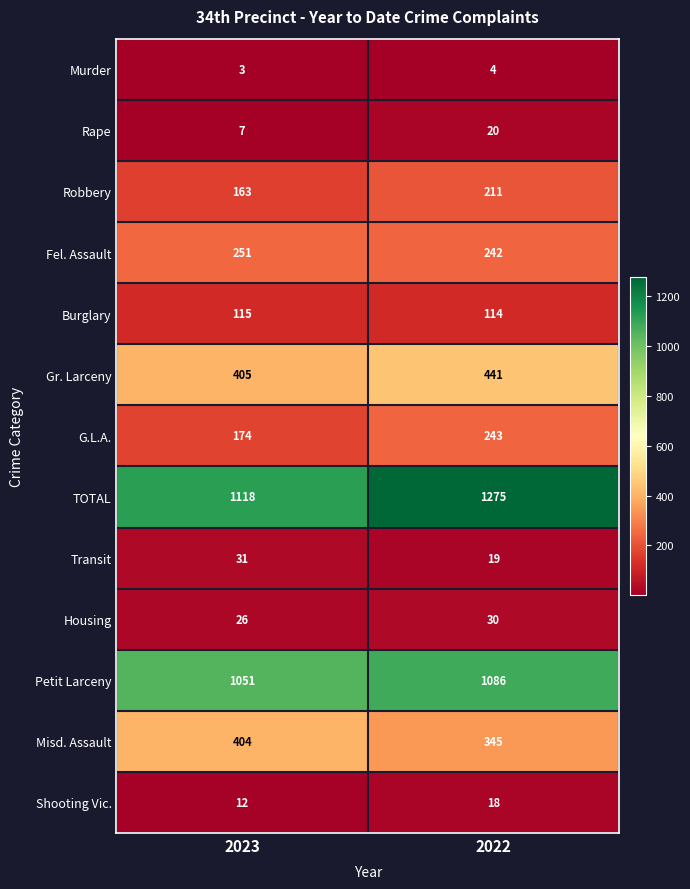

How many categories are shown in the chart?

2